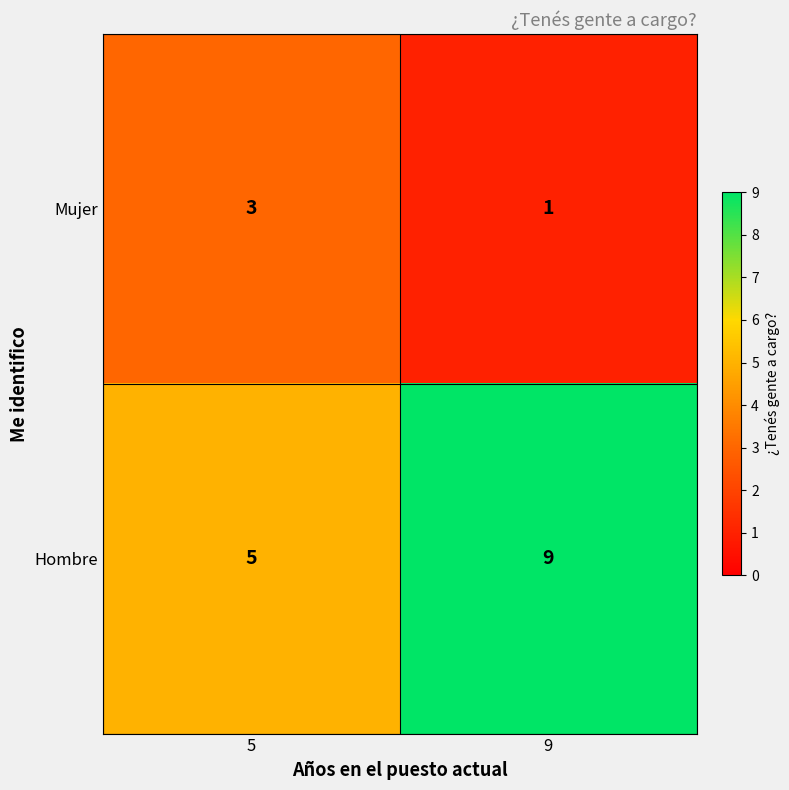

What is the average value of the Hombre series?

7